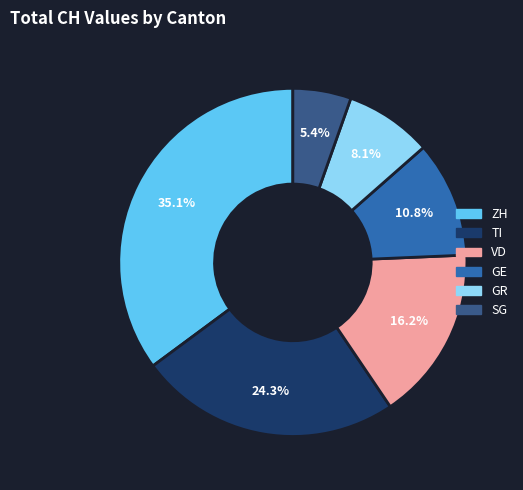

To the nearest percent, what portion does VD represent?

16%